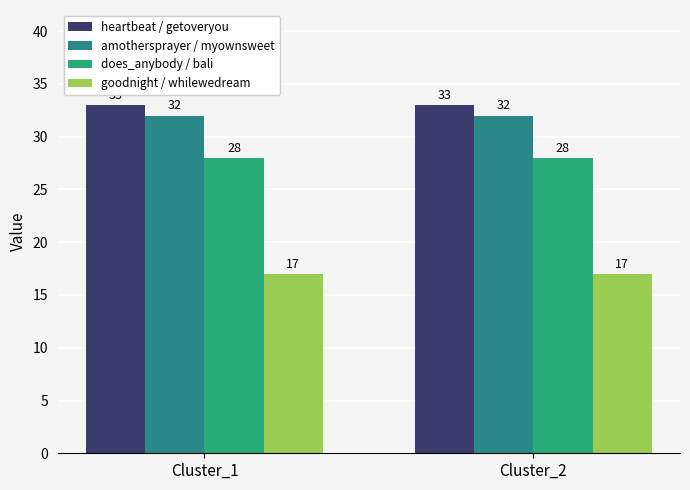

How many bars are there in each group?

4